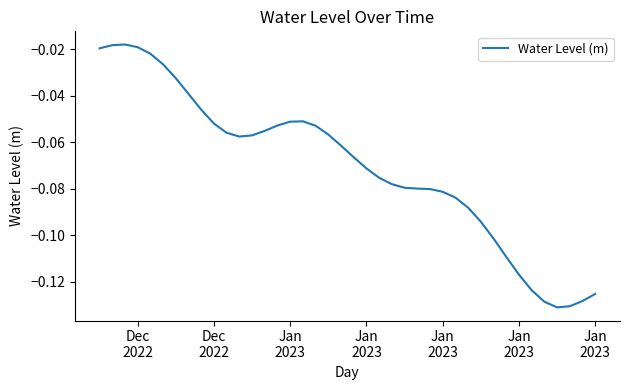

Reading left to right, list all the values displayed in this chart.

-0.0	-0.0	-0.0	-0.0	-0.0	-0.0	-0.0	-0.0	-0.0	-0.1	-0.1	-0.1	-0.1	-0.1	-0.1	-0.1	-0.1	-0.1	-0.1	-0.1	-0.1	-0.1	-0.1	-0.1	-0.1	-0.1	-0.1	-0.1	-0.1	-0.1	-0.1	-0.1	-0.1	-0.1	-0.1	-0.1	-0.1	-0.1	-0.1	-0.1